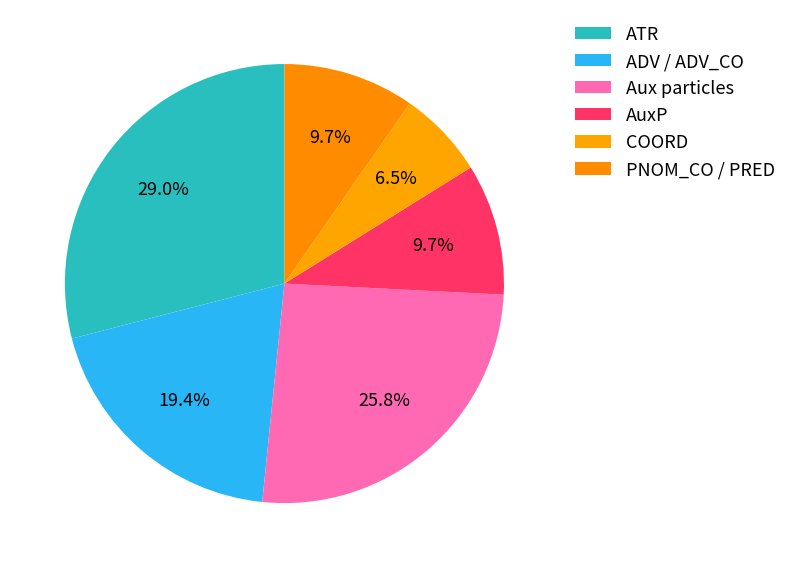

How many segments does this pie chart have?

6